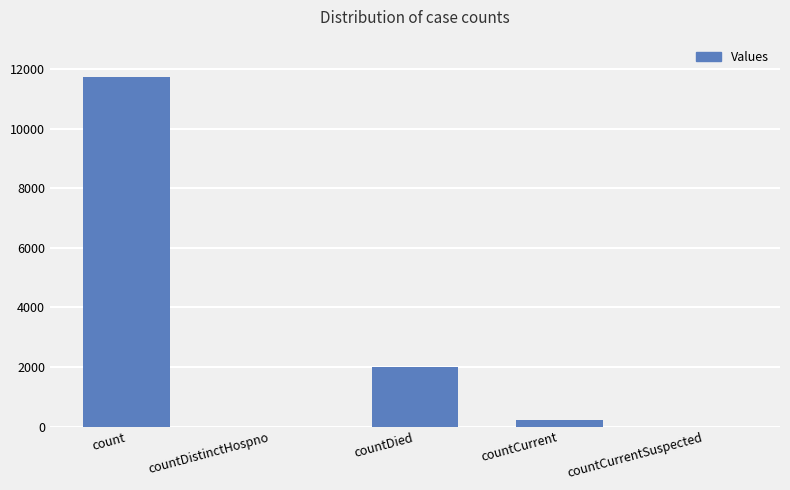

Reading left to right, list all the values displayed in this chart.

count=11747	countDistinctHospno=0	countDied=1993	countCurrent=217	countCurrentSuspected=0